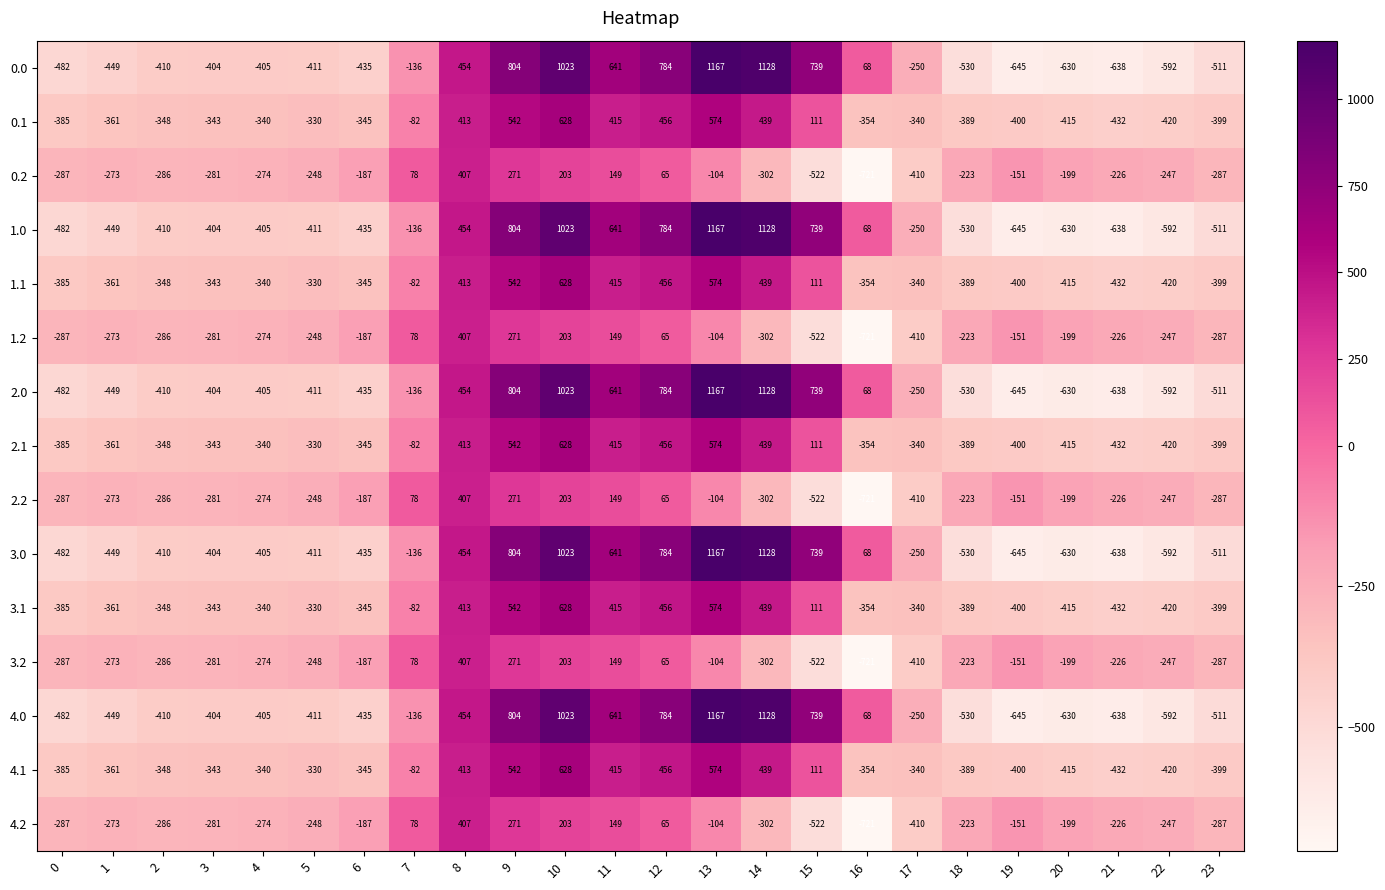

What is the sum of the 1.1 values at 23 and 17?

-739